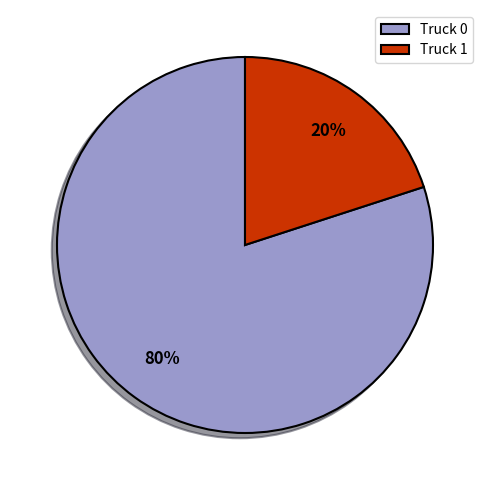

Which category has the biggest portion of the pie?

Truck 0